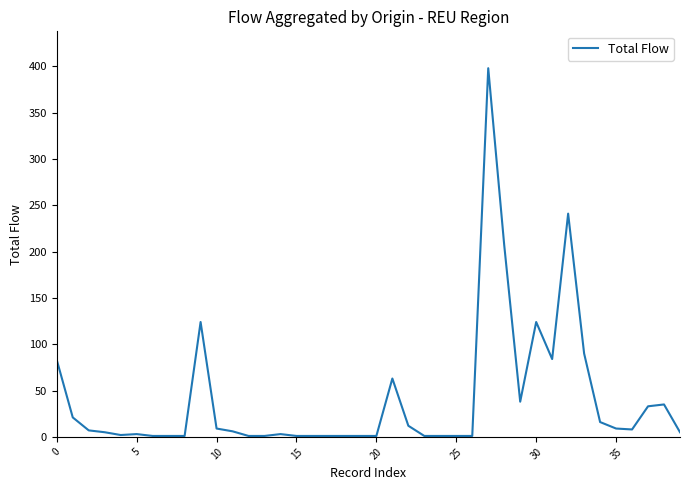

What is the greatest value displayed?

398